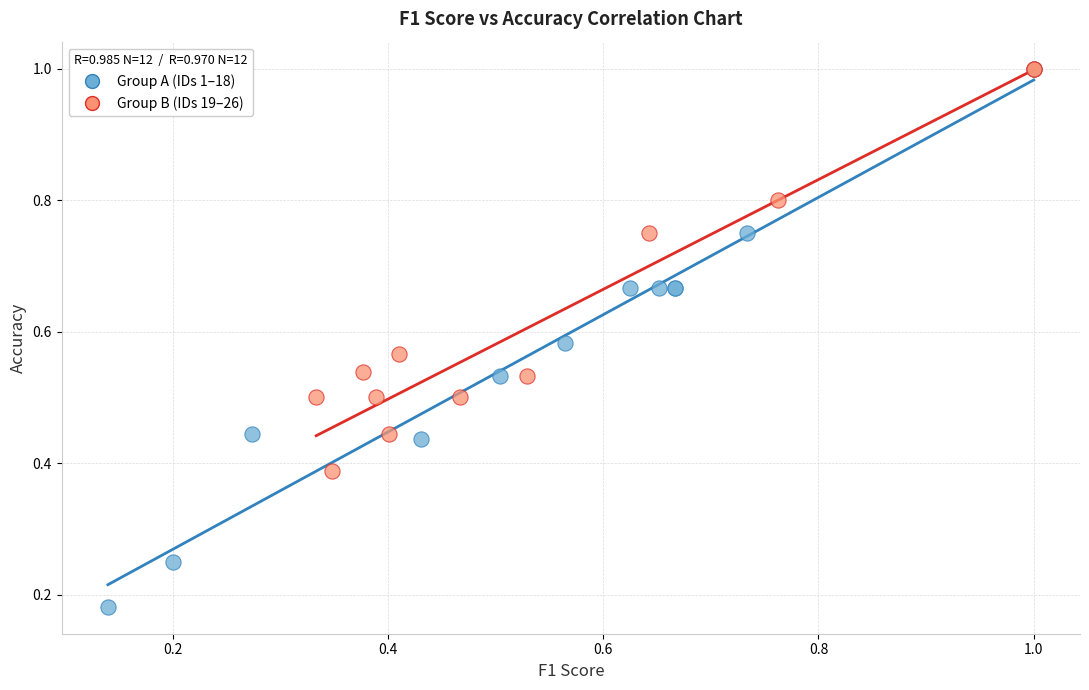

Which series has the widest spread of Y values?

Group A (IDs 1–18)